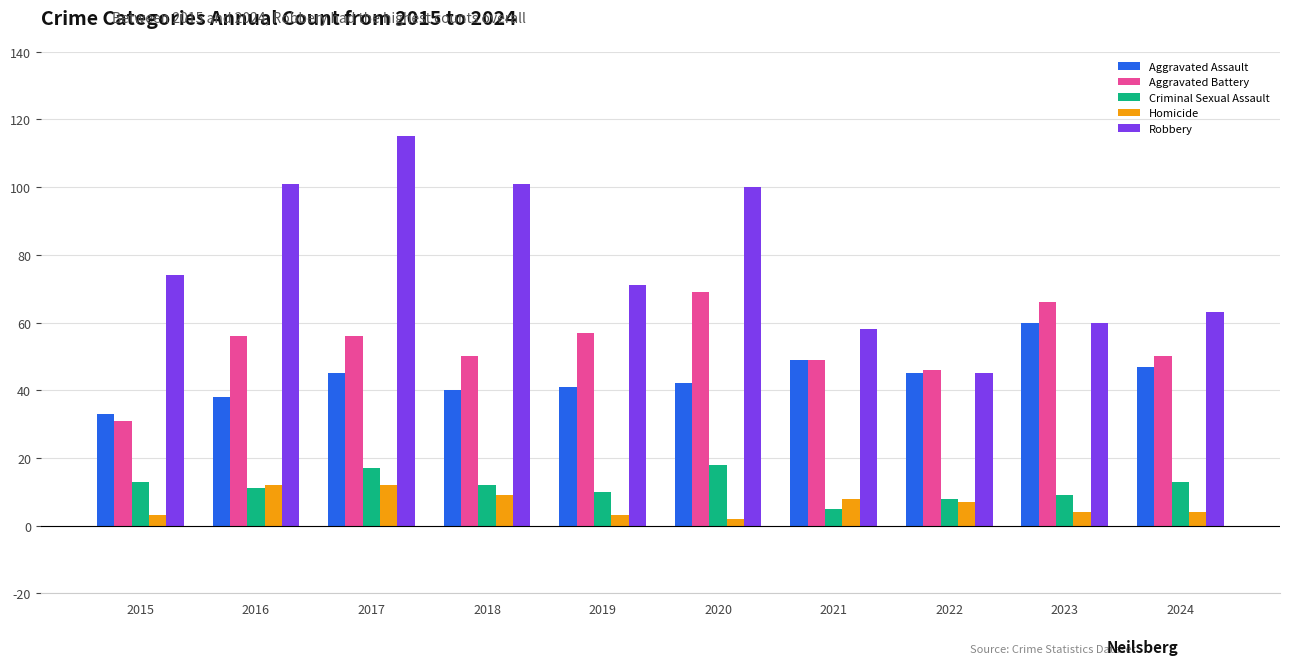

How many distinct data groups are displayed?

5